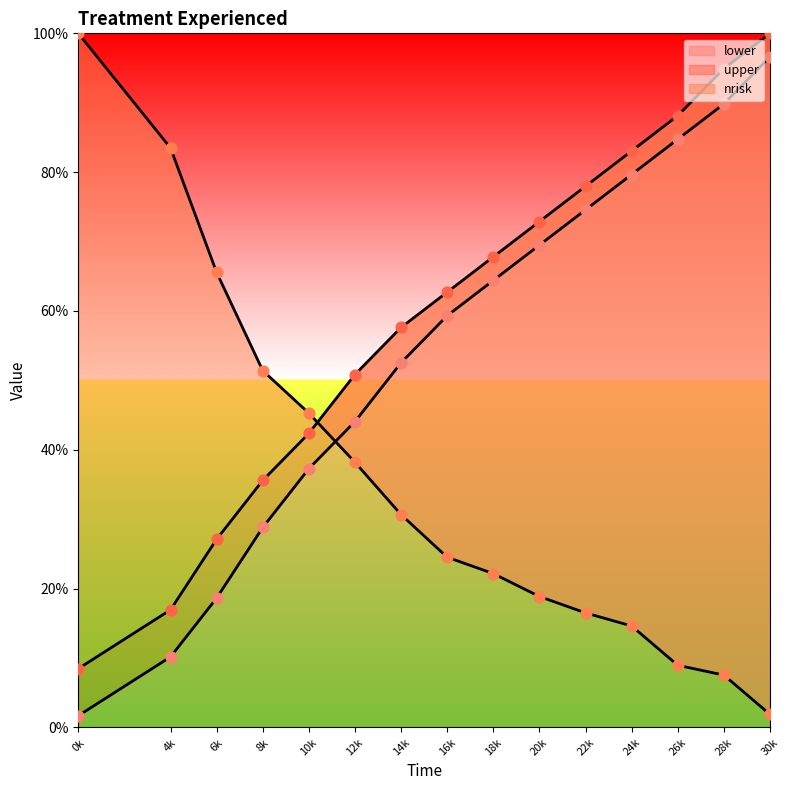

What is the highest value of the lower series?

96.6